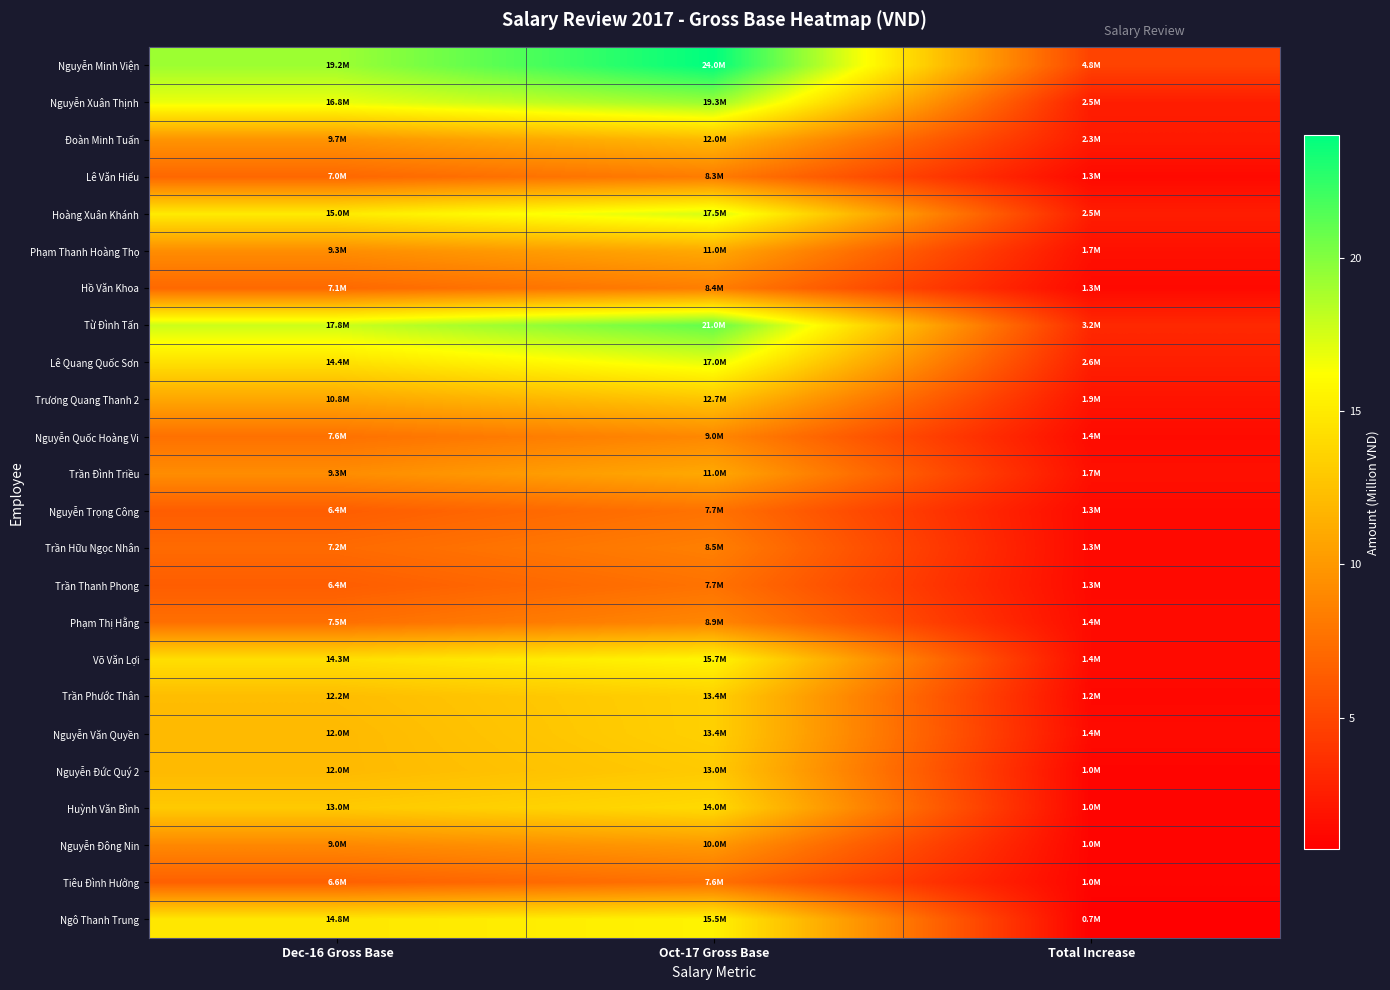

What is the maximum value shown in the chart?

24.0